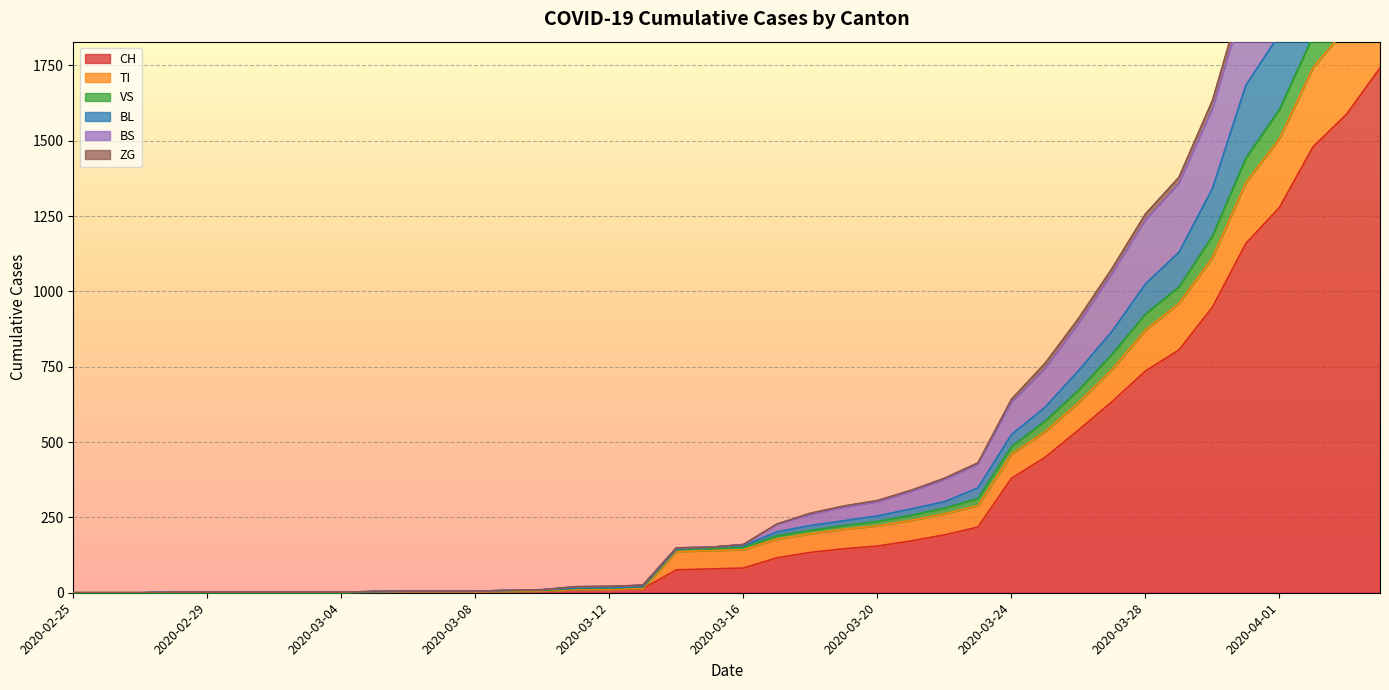

True or false: ZG has more than 1 points higher than both neighbors.

False